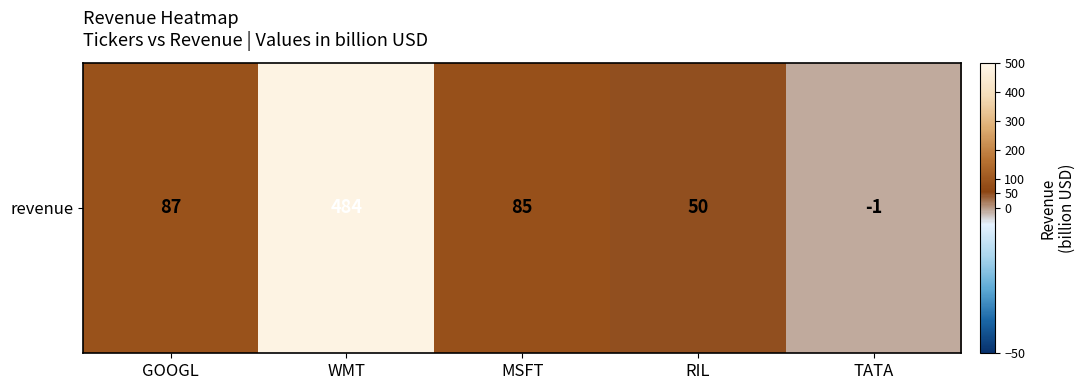

Count the number of data series in this chart.

1